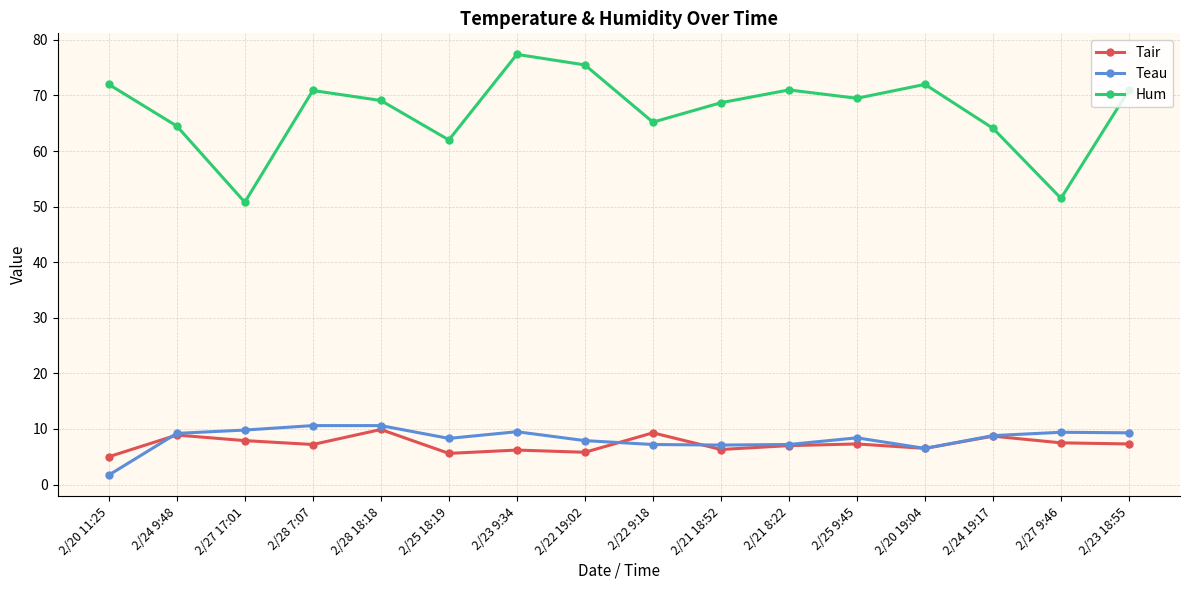

What is the label of the 5th point from the right?

2/25 9:45